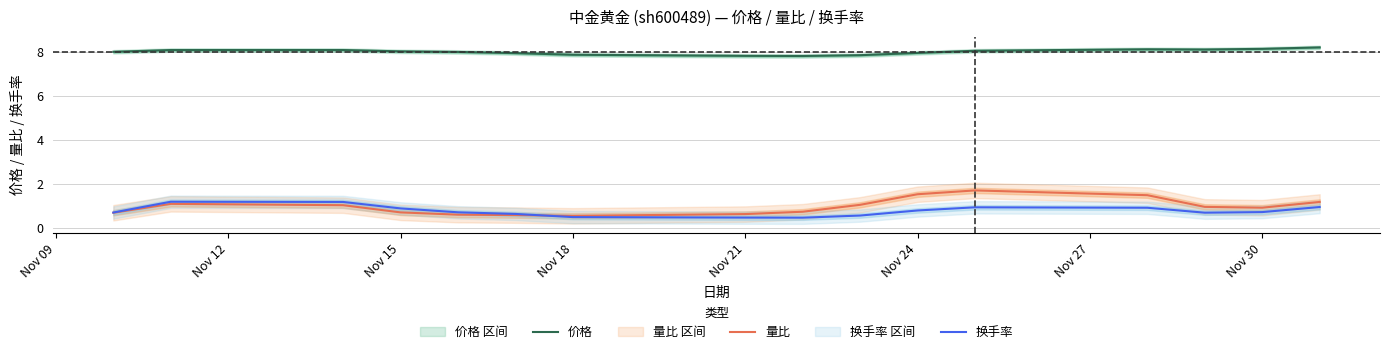

What is the lowest value of the 价格 series?

7.8